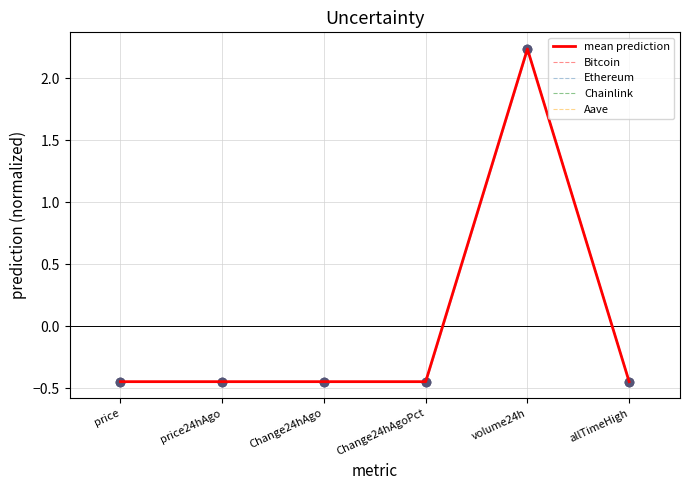

At which category is the sum across all series the highest?

volume24h